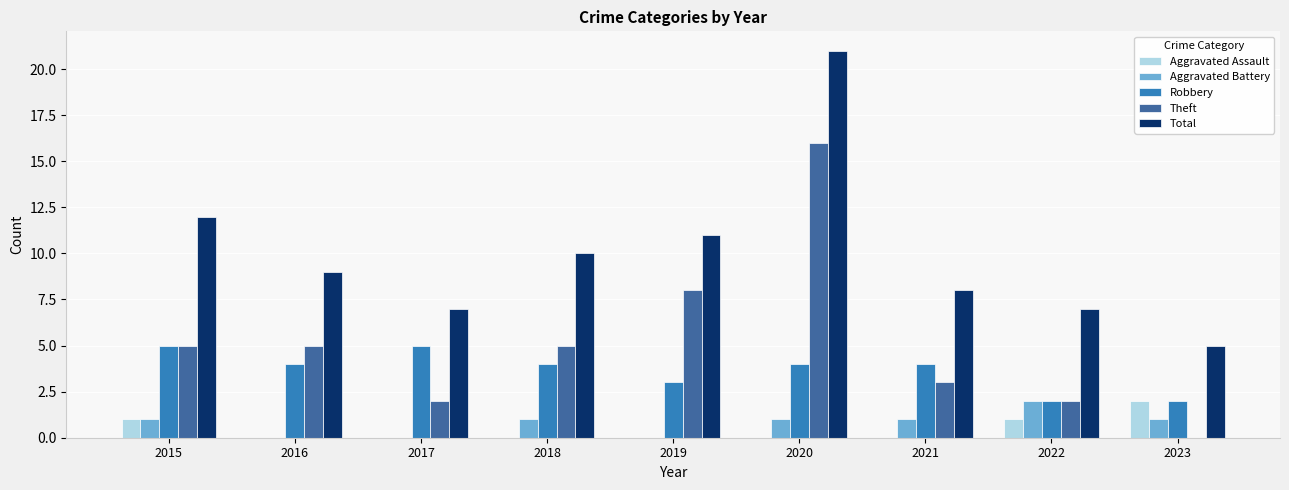

What is the sum of all Aggravated Assault values?

4